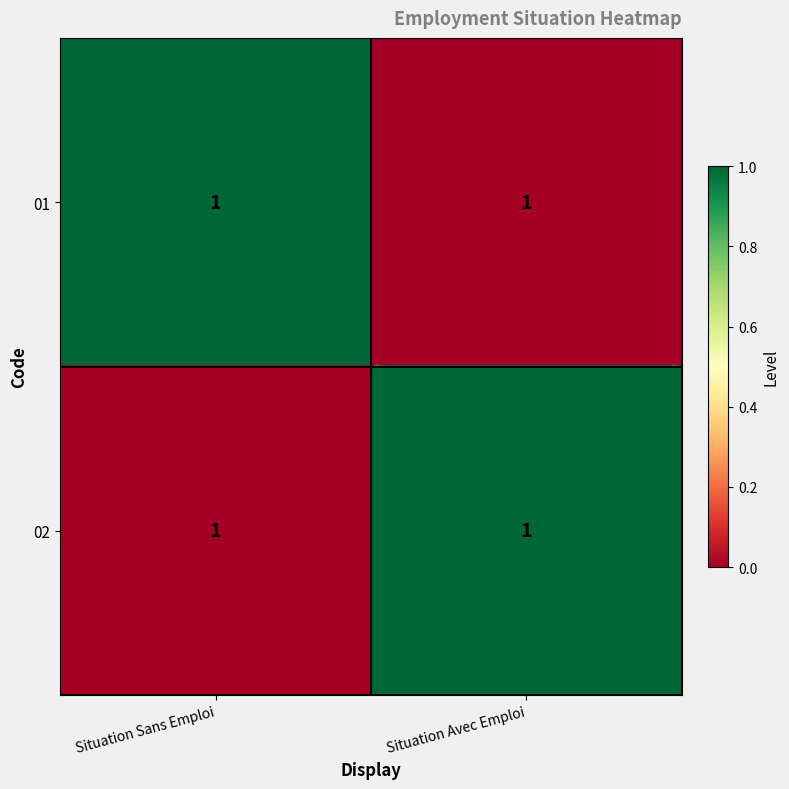

Between Situation Sans Emploi and Situation Avec Emploi, which series saw the biggest shift?

01